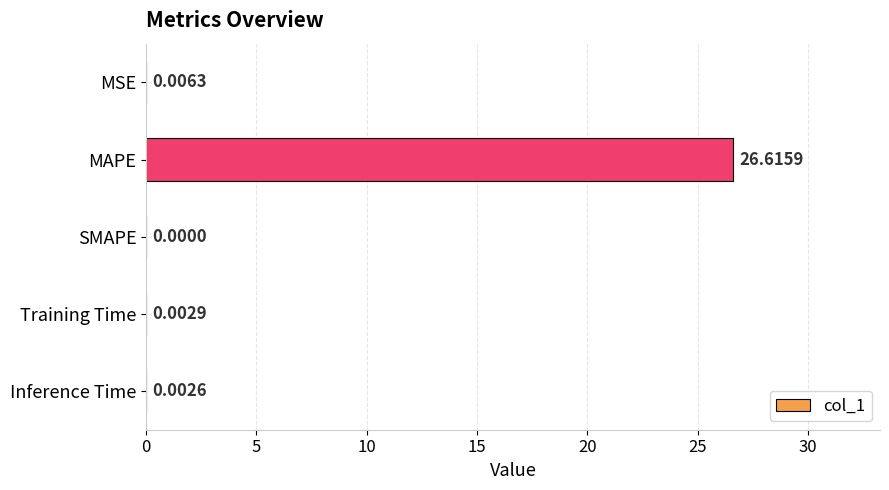

Which label corresponds to the largest value in the chart?

MAPE